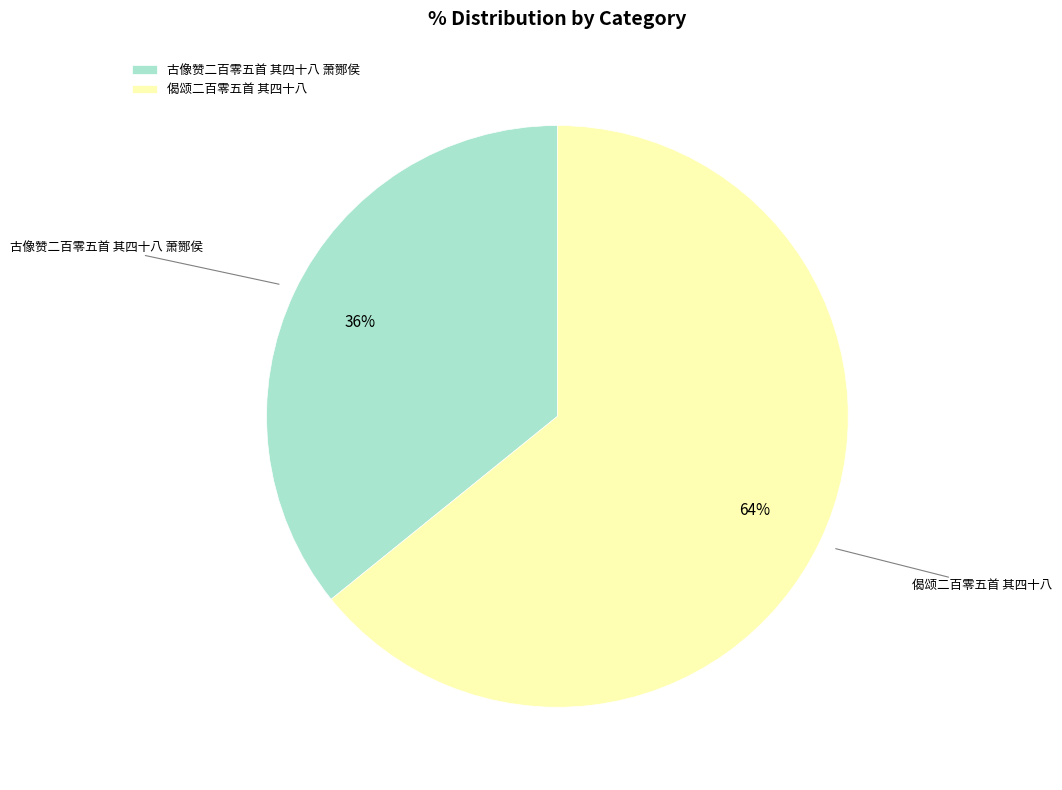

Is the sum of 偈颂二百零五首 其四十八 and 古像赞二百零五首 其四十八 萧酂侯 greater than half?

Yes